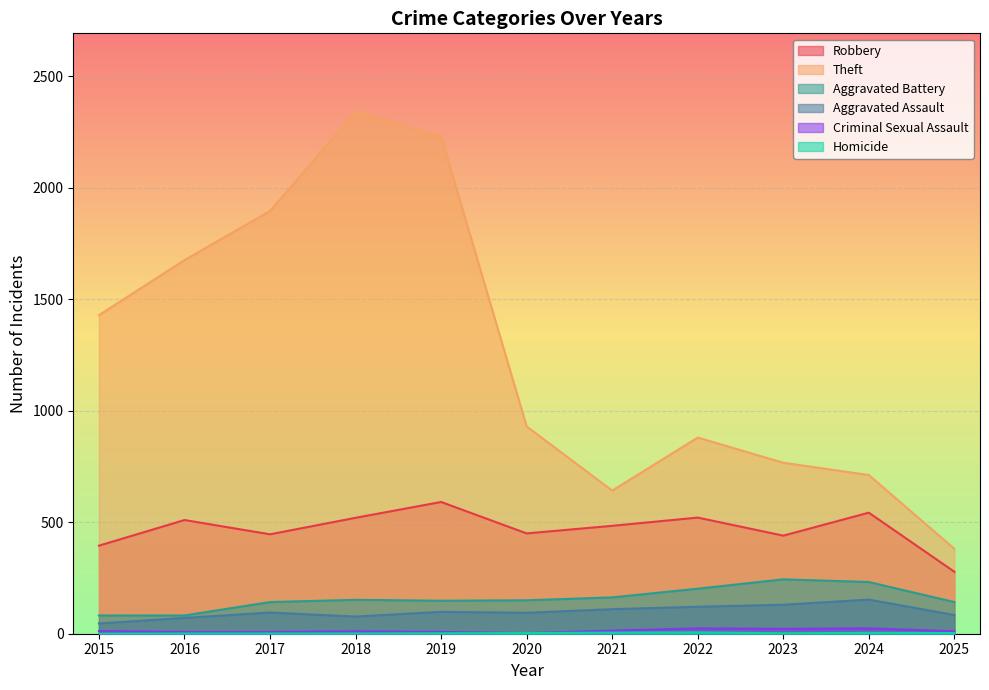

At which label does Aggravated Battery reach its minimum?

2015